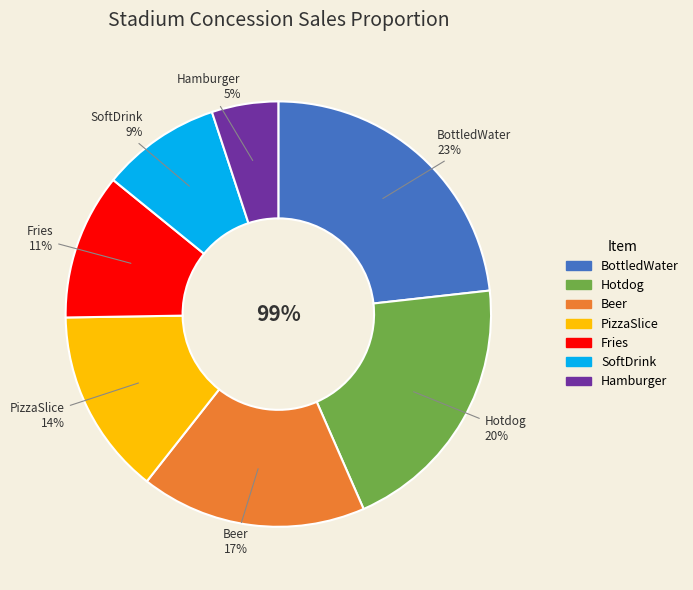

Count the number of slices in the pie.

7